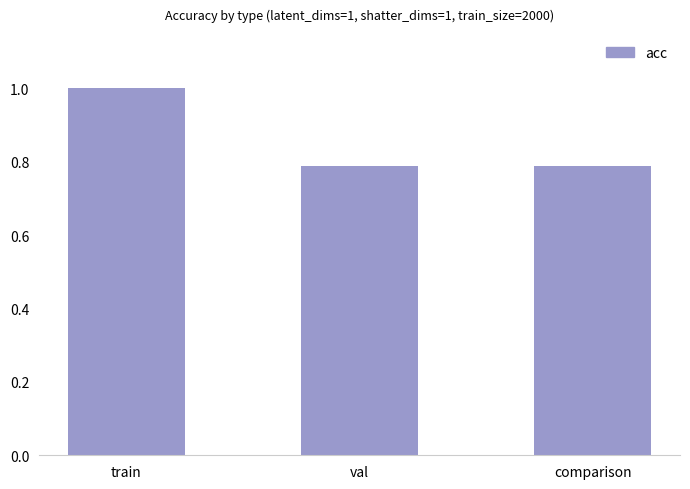

What is the label of the 2nd bar from the left?

val